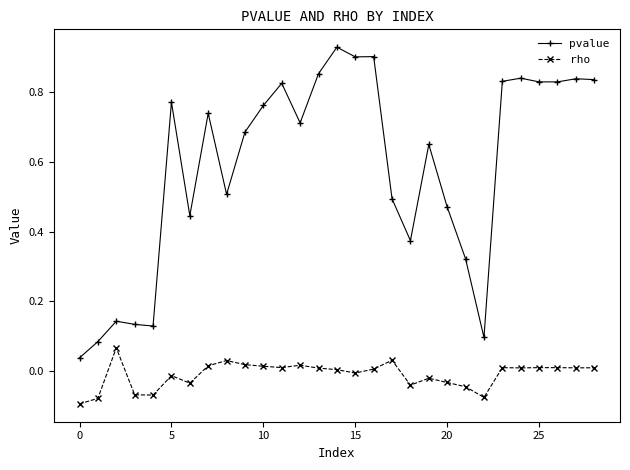

Which series has the largest total across all categories?

pvalue